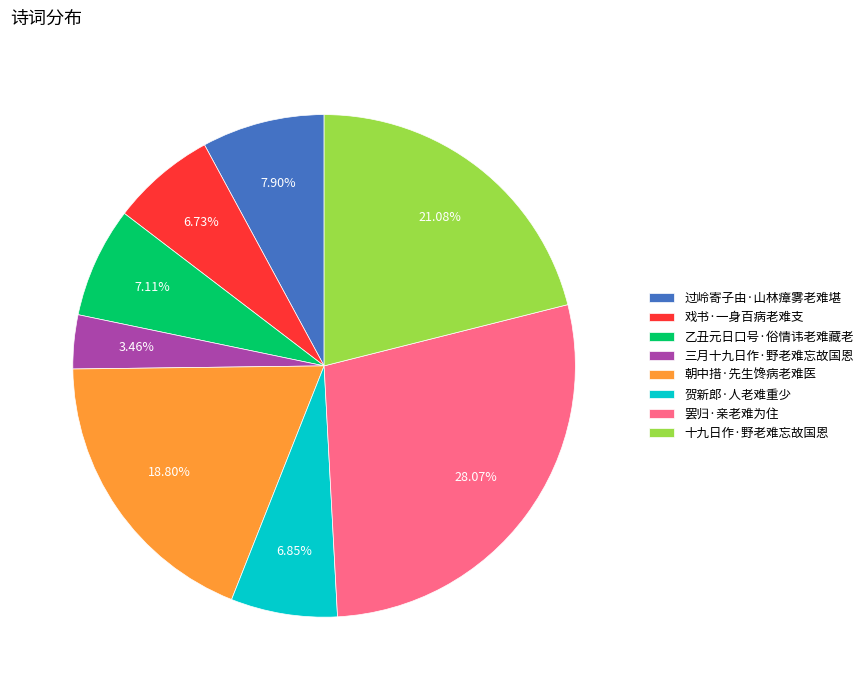

Does 过岭寄子由·山林瘴雾老难堪 represent more than half of the total?

No